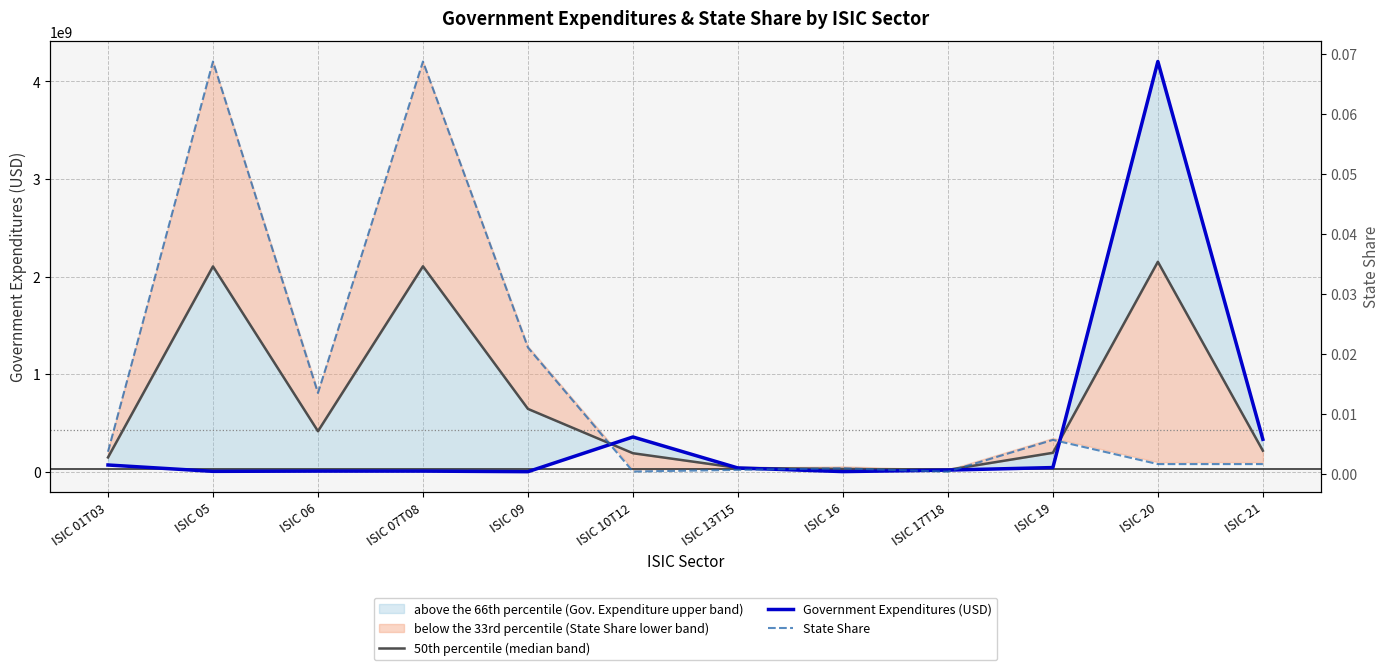

True or false: Government Expenditures (USD) and State Share cross at least once.

False